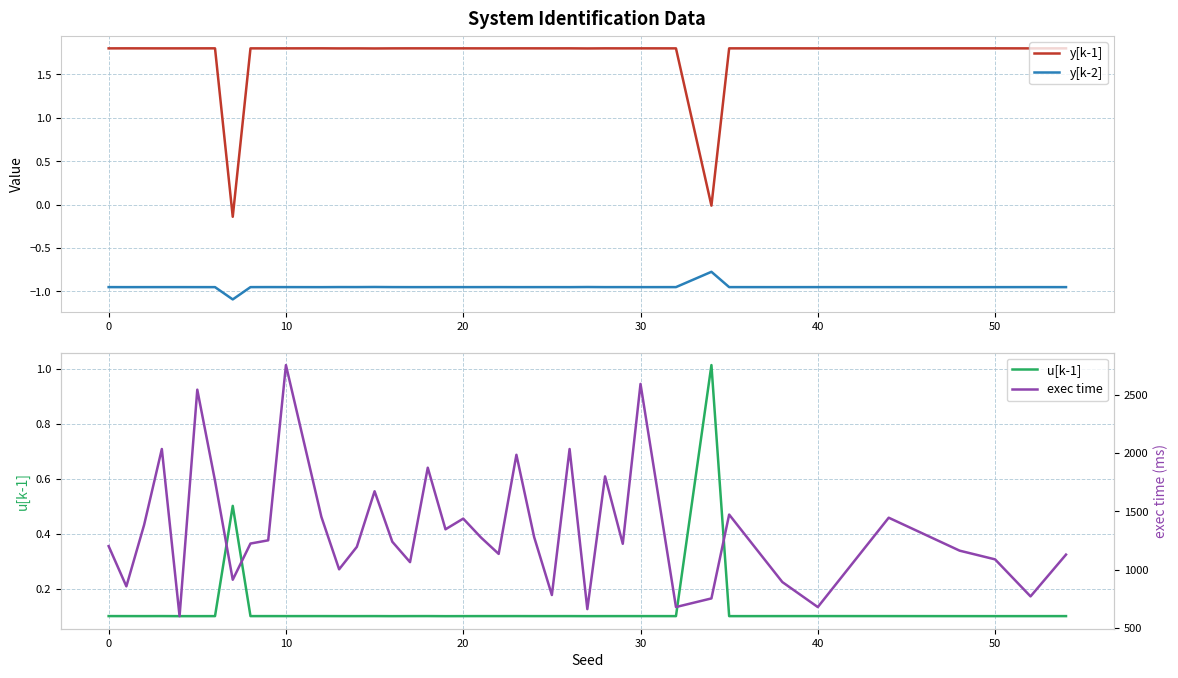

True or false: y[k-2] and y[k-1] cross at least once.

False